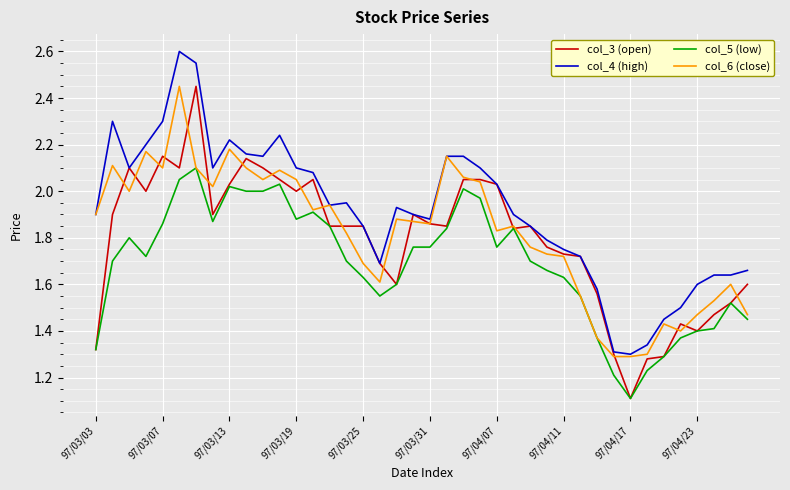

Which series has the largest total across all categories?

col_4 (high)